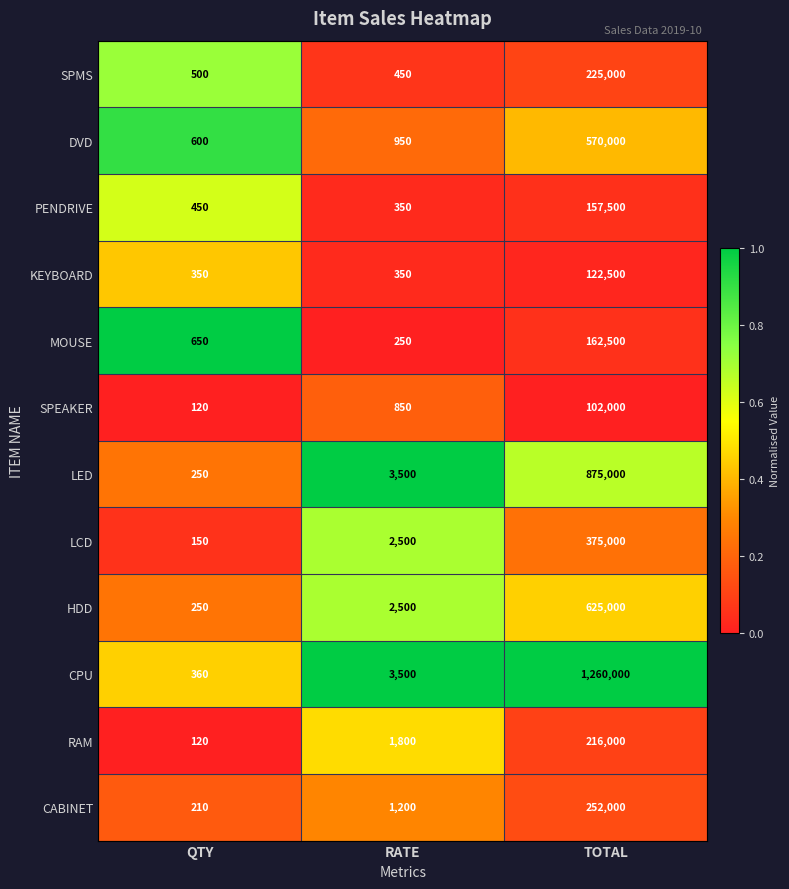

What is the spread (max minus min) of values at TOTAL?

1158000